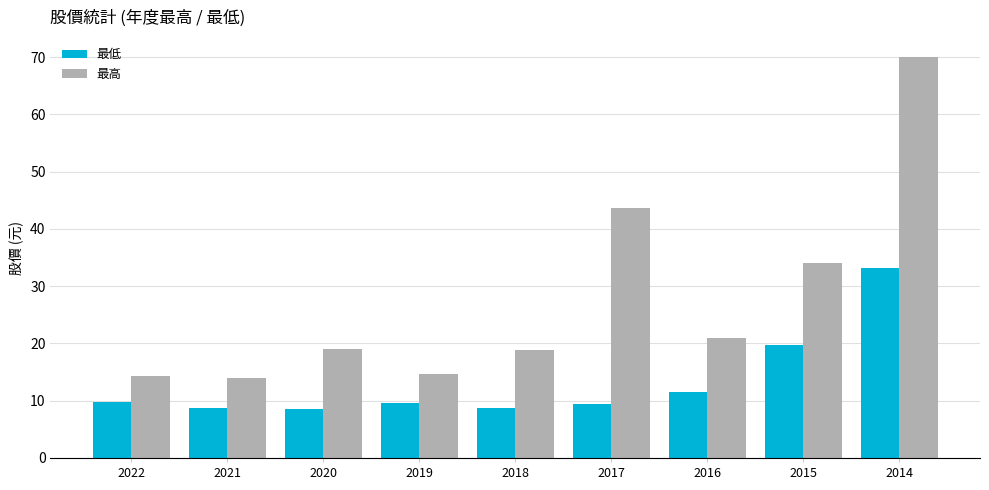

How many distinct data groups are displayed?

2